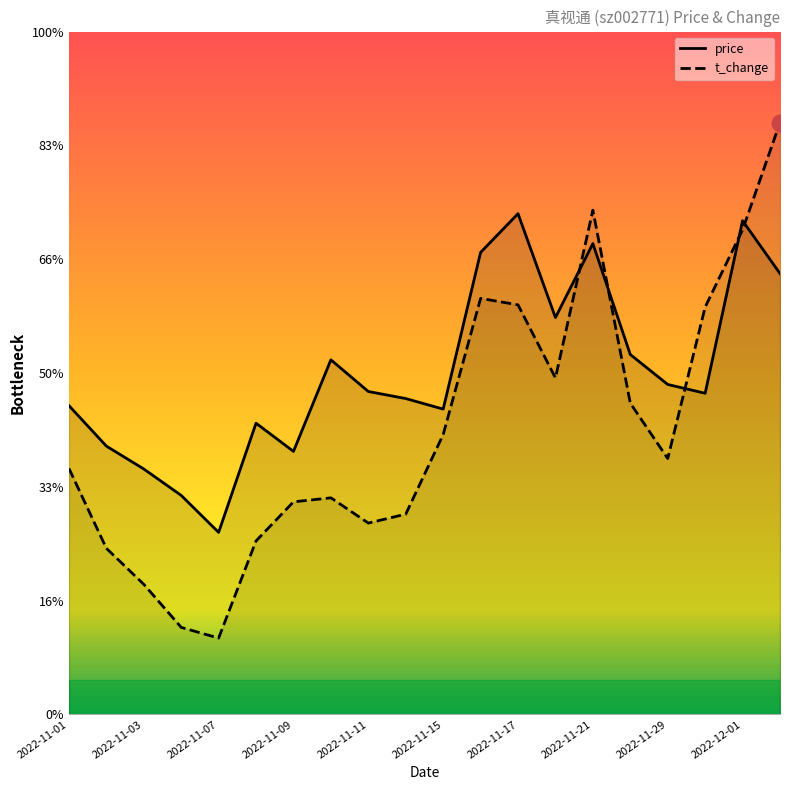

The price series shows 9.6 at 2022-11-09. True or false?

True